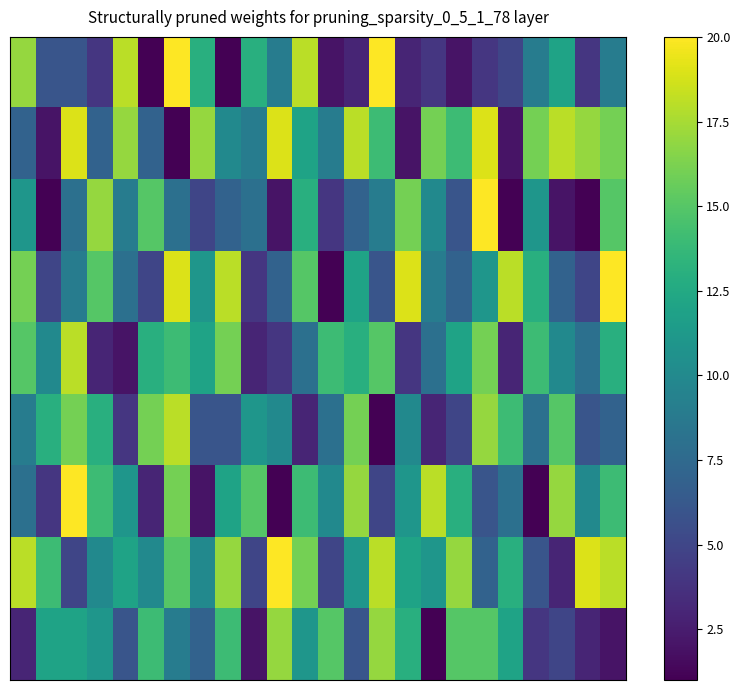

At how many categories does at least one series exceed 19?

6